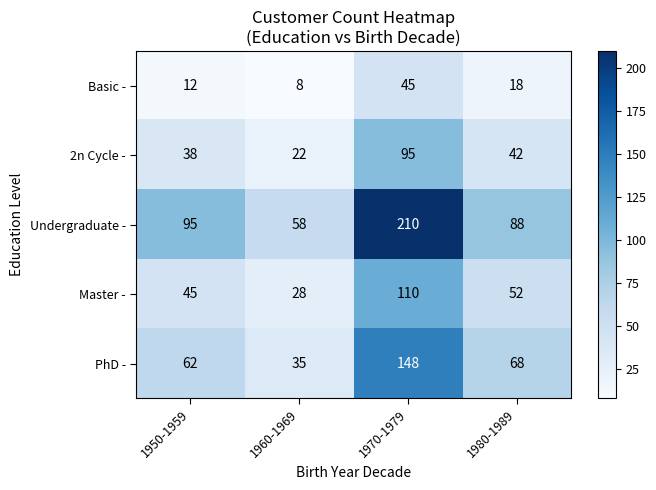

At which category is the sum across all series the highest?

1970-1979